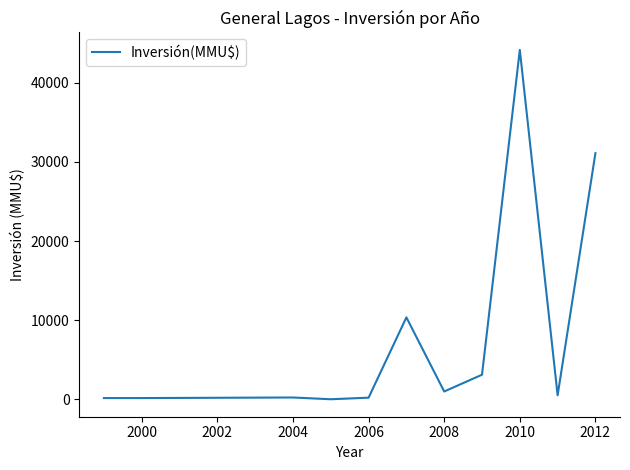

What is the difference between the maximum and minimum values?

44153